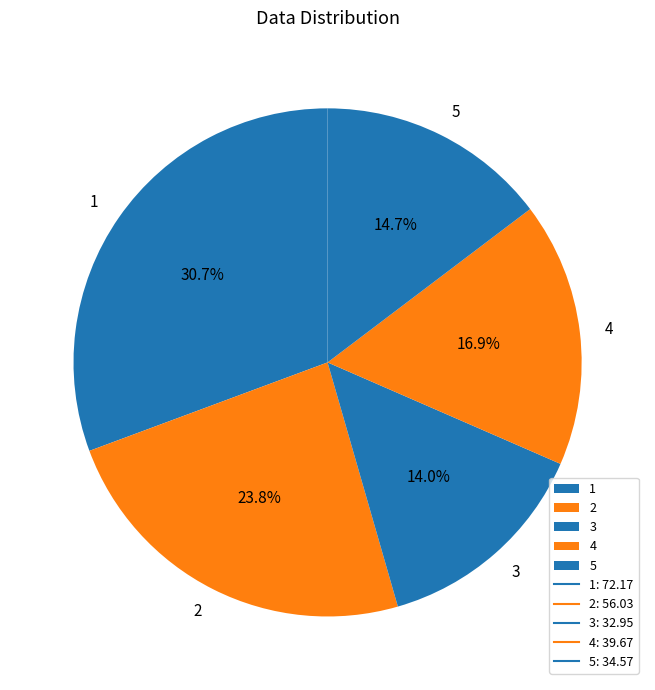

Is the sum of 3 and 4 greater than half?

No